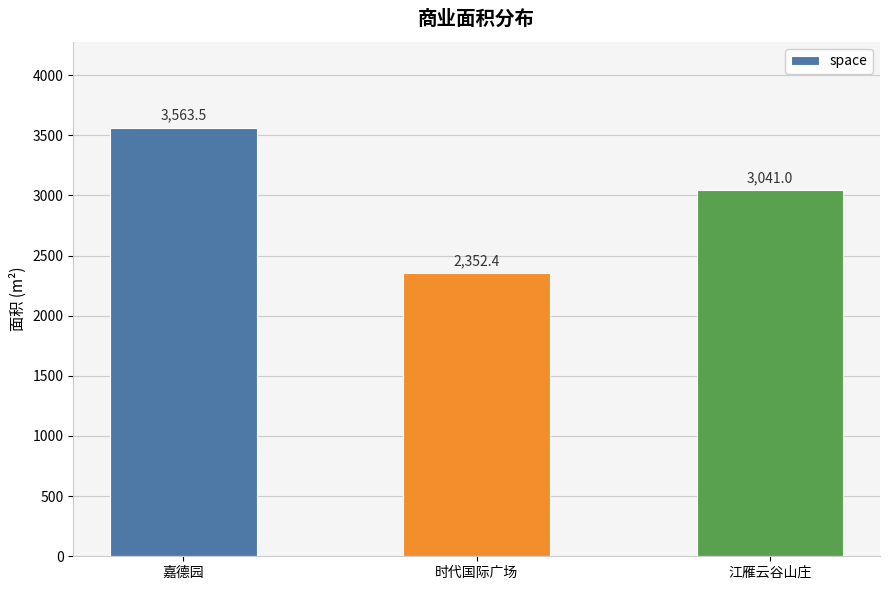

What is the difference between the maximum and minimum values?

1211.1